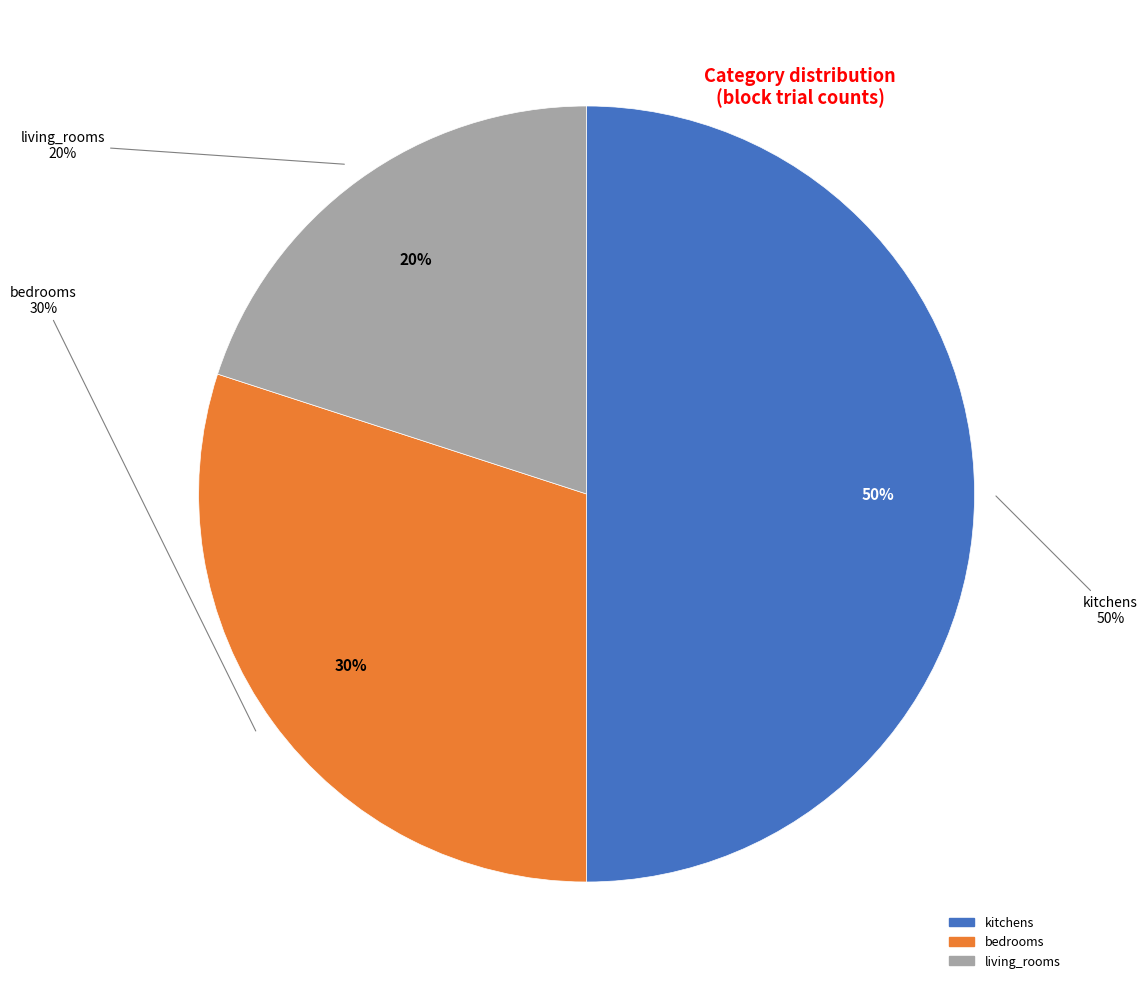

To the nearest percent, what portion does bedrooms represent?

30%